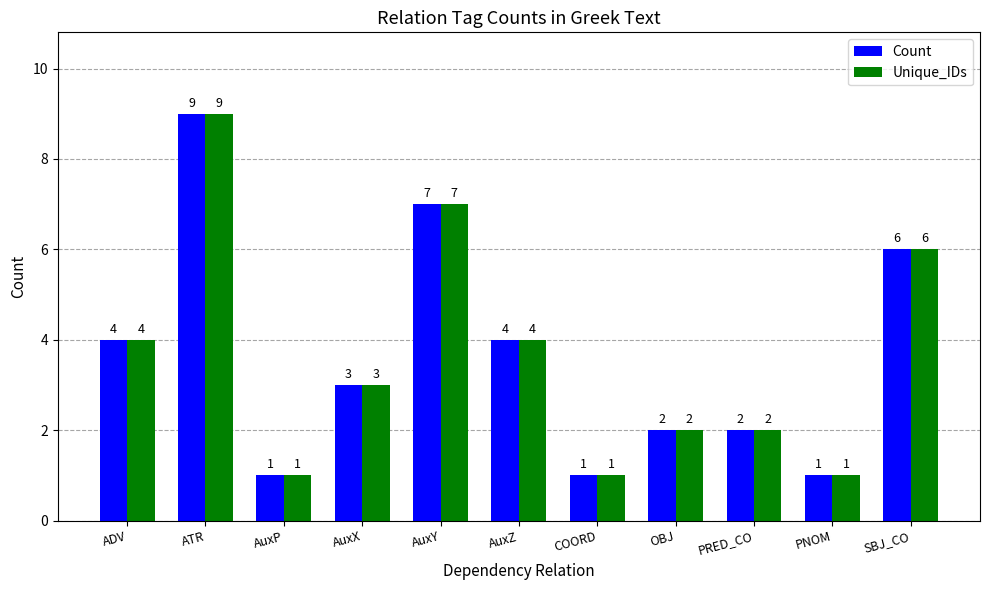

How many Unique_IDs values are between 1 and 6?

9